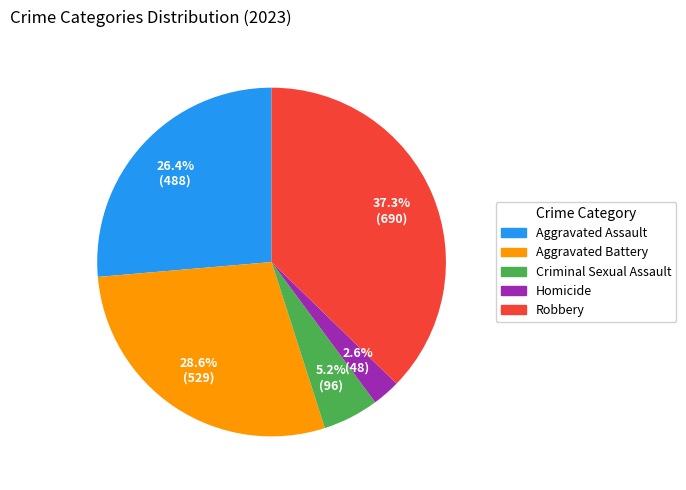

To the nearest percent, what is the difference between the Aggravated Assault and Homicide slice percentages?

24%